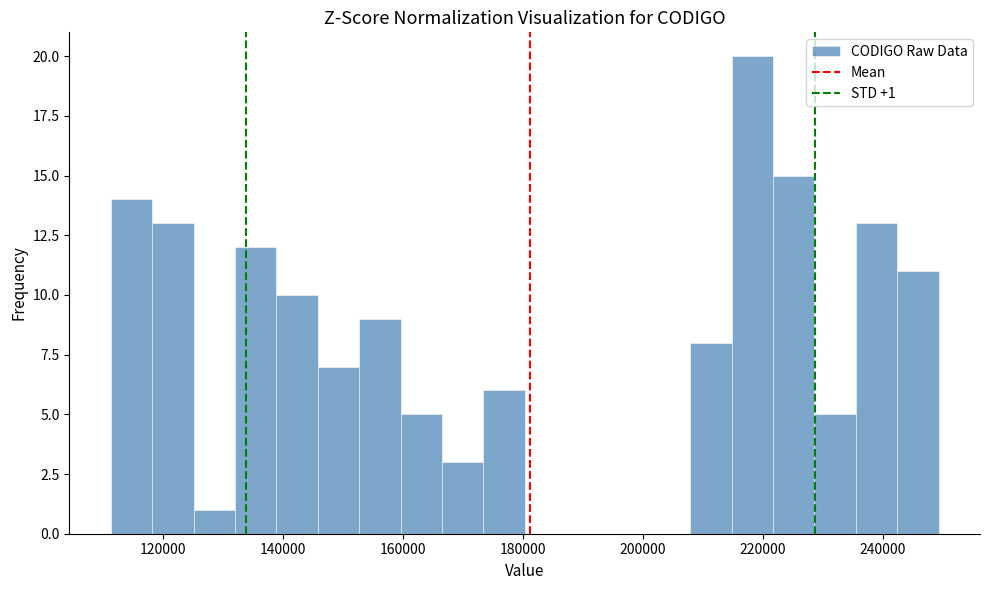

Read against the x-axis, roughly where is the centre of the tallest bar?

218000